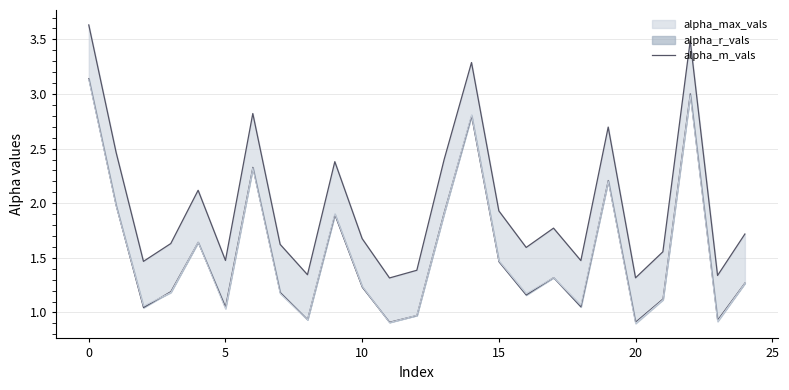

What are all the series names shown in the legend?

alpha_max_vals line, alpha_r_vals line, alpha_m_vals